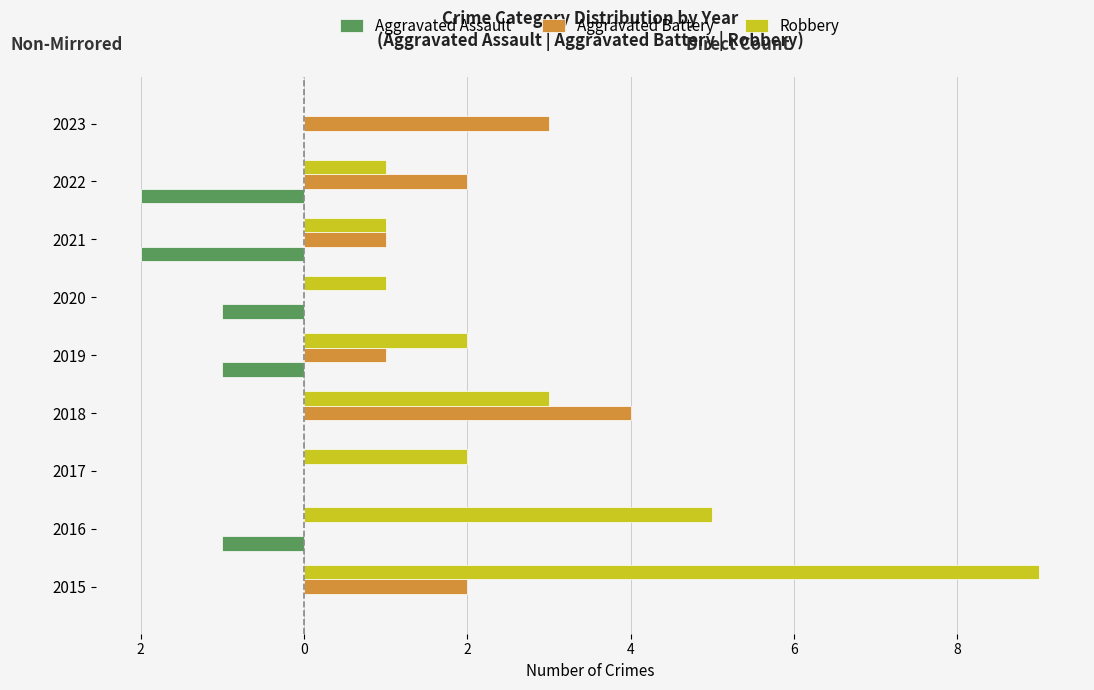

What are all the series names shown in the legend?

Aggravated Assault, Aggravated Battery, Robbery